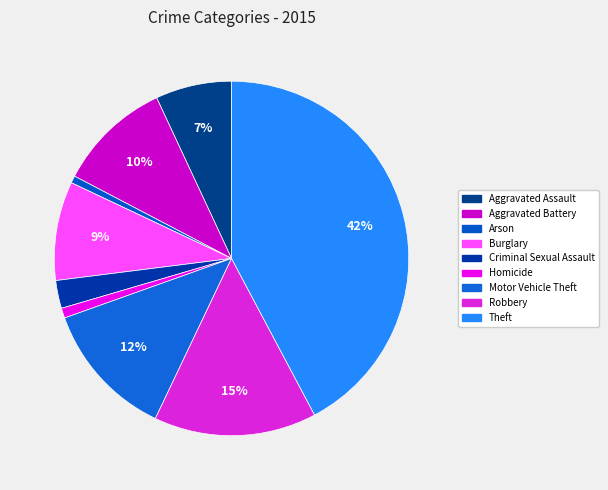

Between Burglary and Arson, which is larger?

Burglary